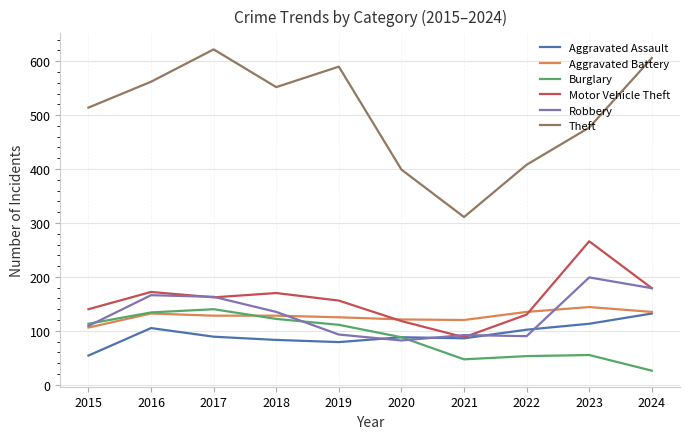

The value of Motor Vehicle Theft at 2015 is 231. True or false?

False